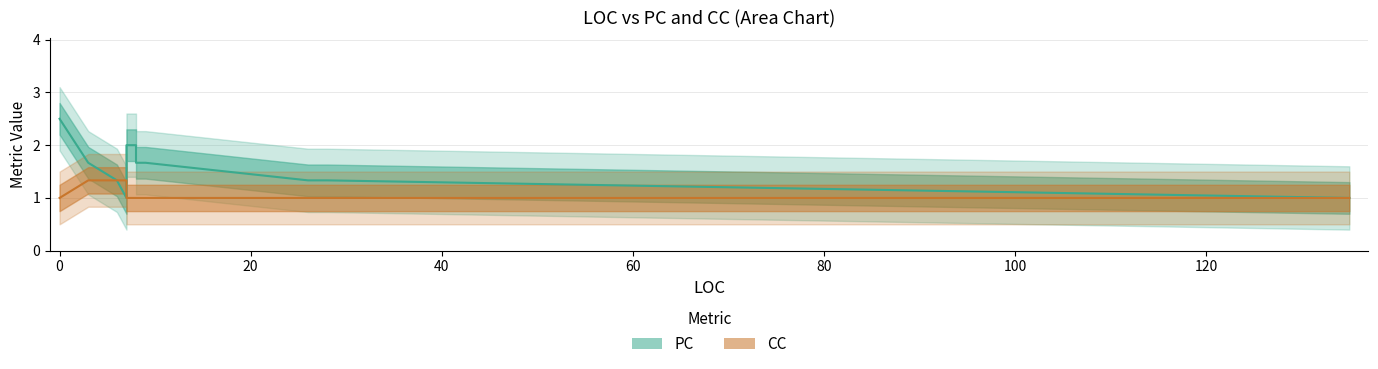

What are all the series names shown in the legend?

PC, CC